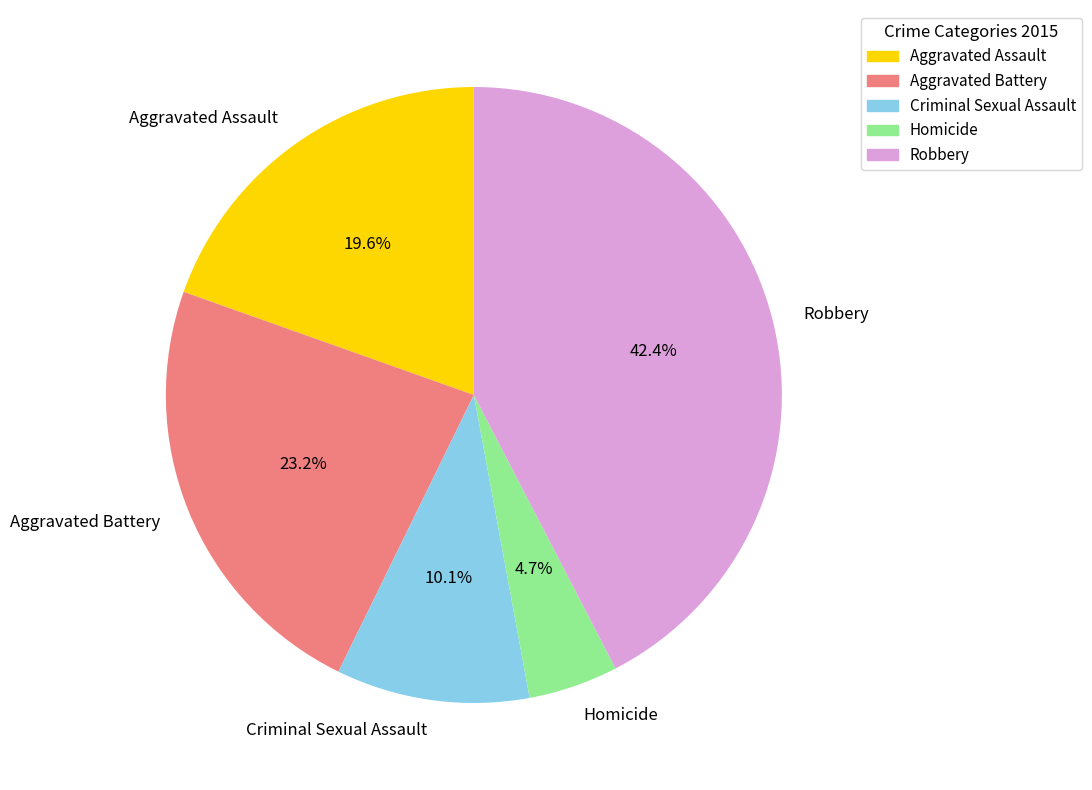

What percentage is the Aggravated Assault slice, to the nearest percent?

20%